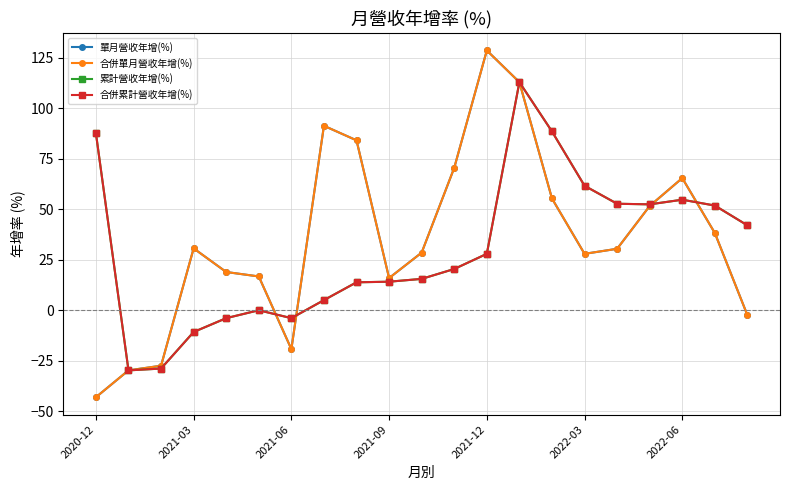

What is the difference between the maximum and minimum values in the 單月營收年增(%) series?

171.7